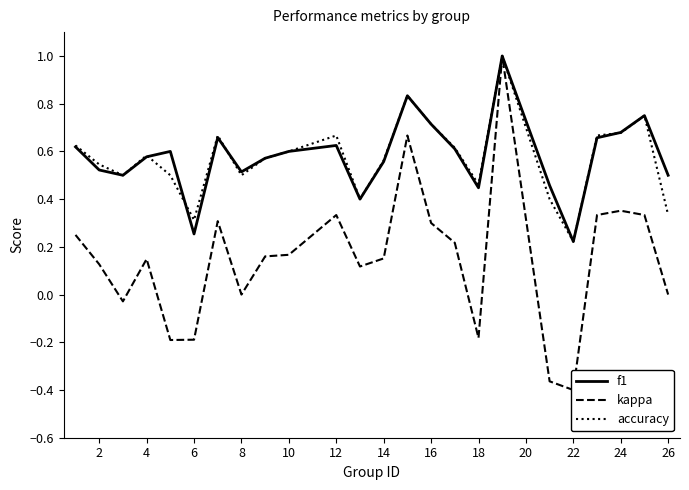

How many series are shown in this chart?

3